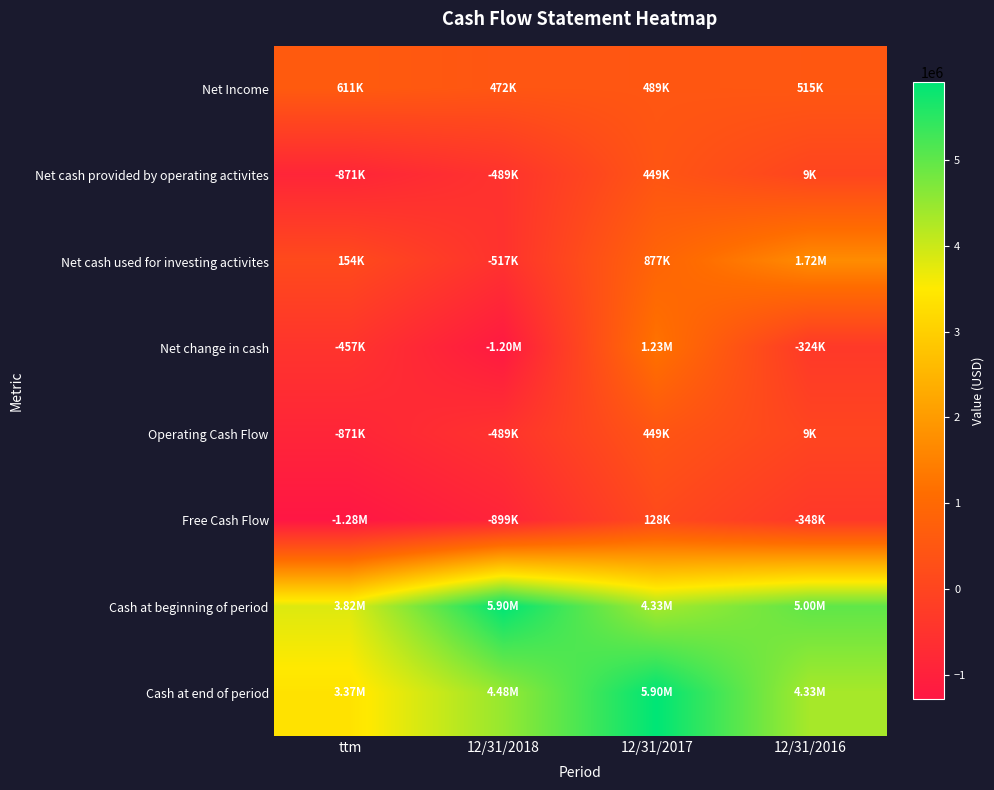

At which category is the sum across all series the highest?

12/31/2017